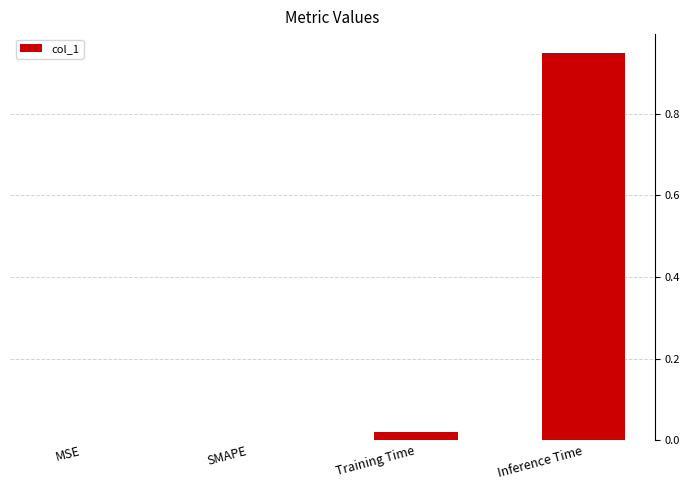

At which category does the chart reach its peak across all series?

Inference Time